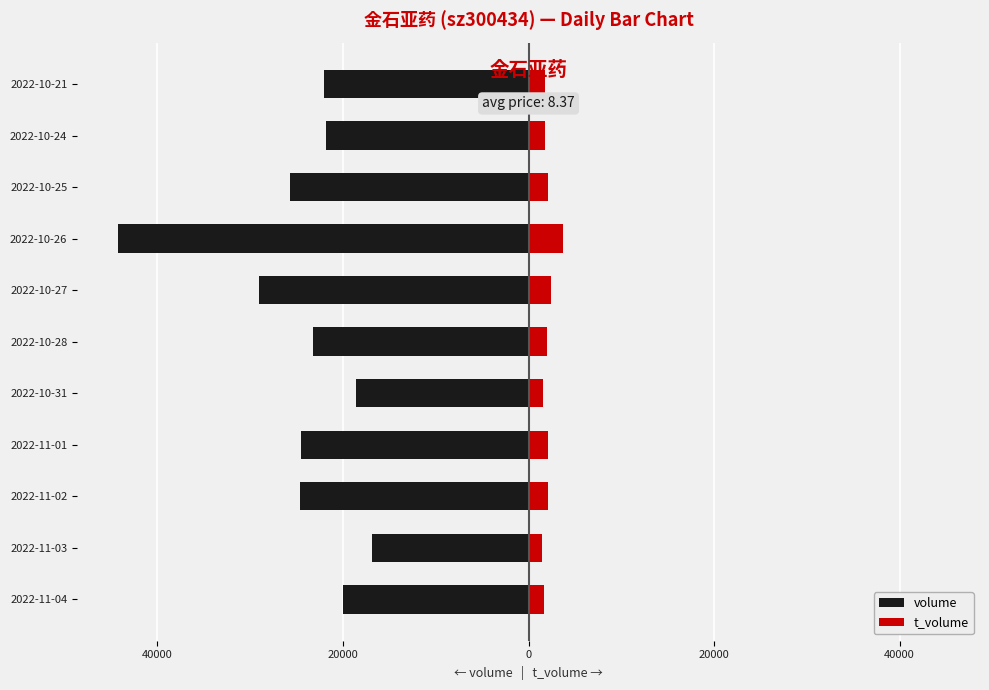

How many values in the t_volume series are below 1944?

5